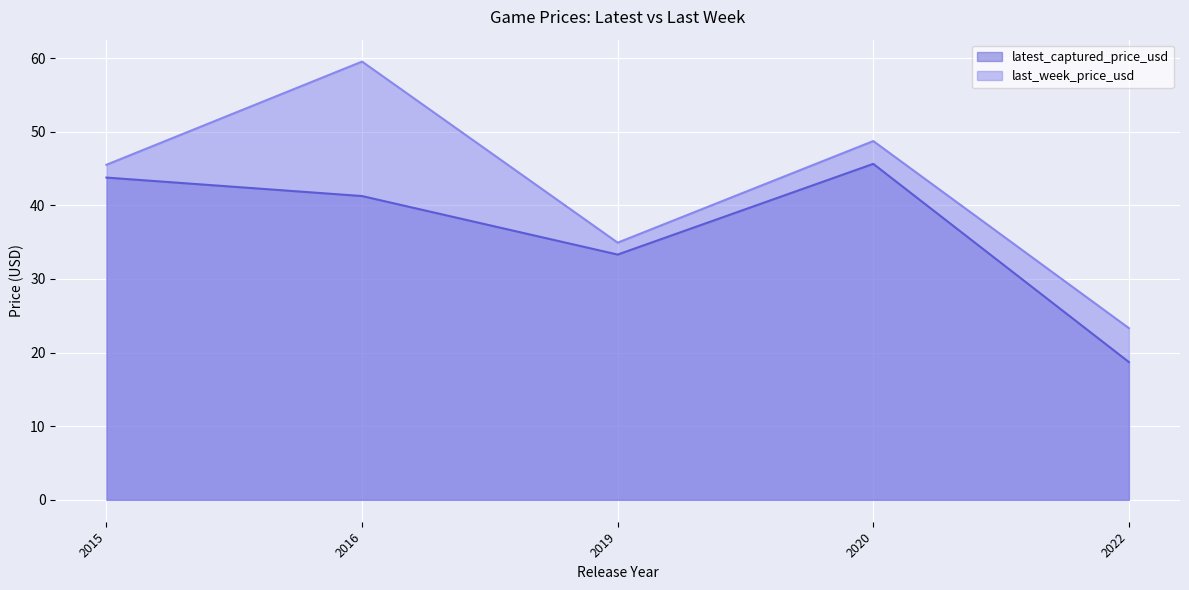

At which label is latest_captured_price_usd closest to 32?

2019